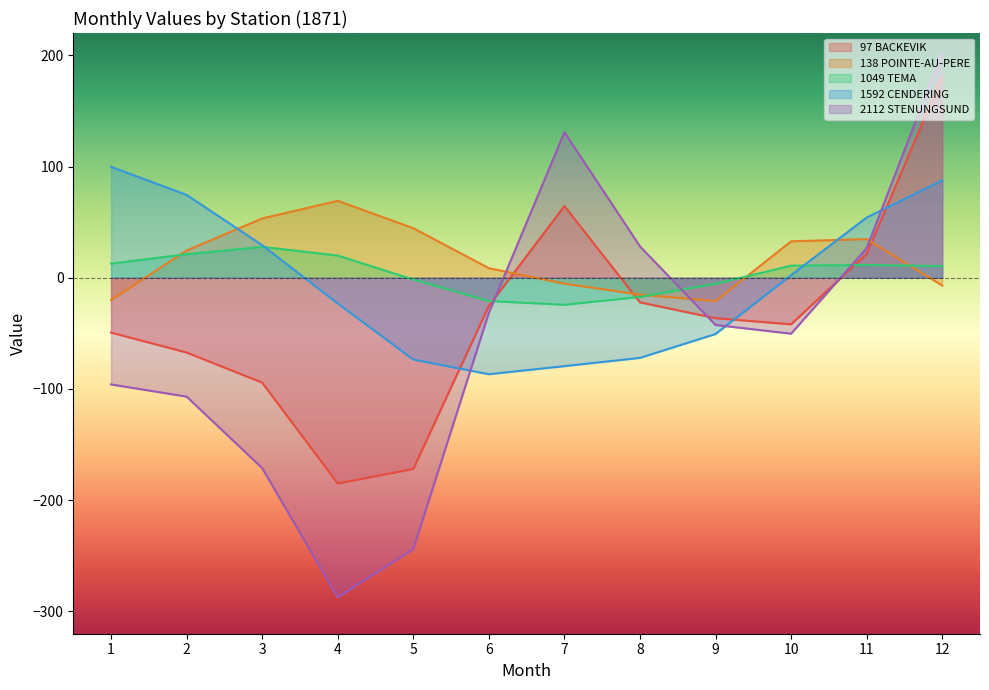

Is it true that 97 BACKEVIK equals -14.8 at 8?

False